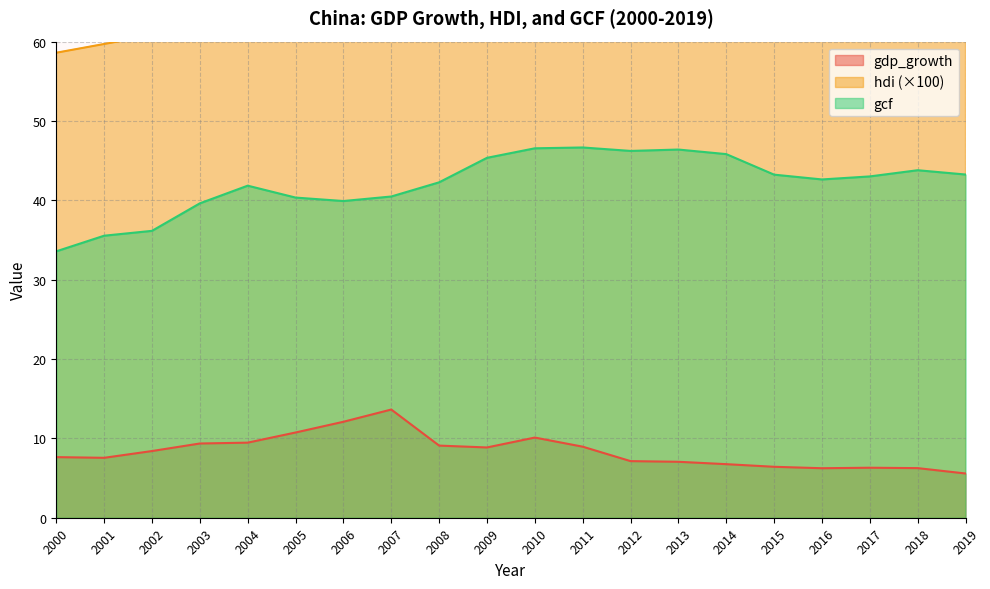

What are all the series names shown in the legend?

gdp_growth, hdi, gcf